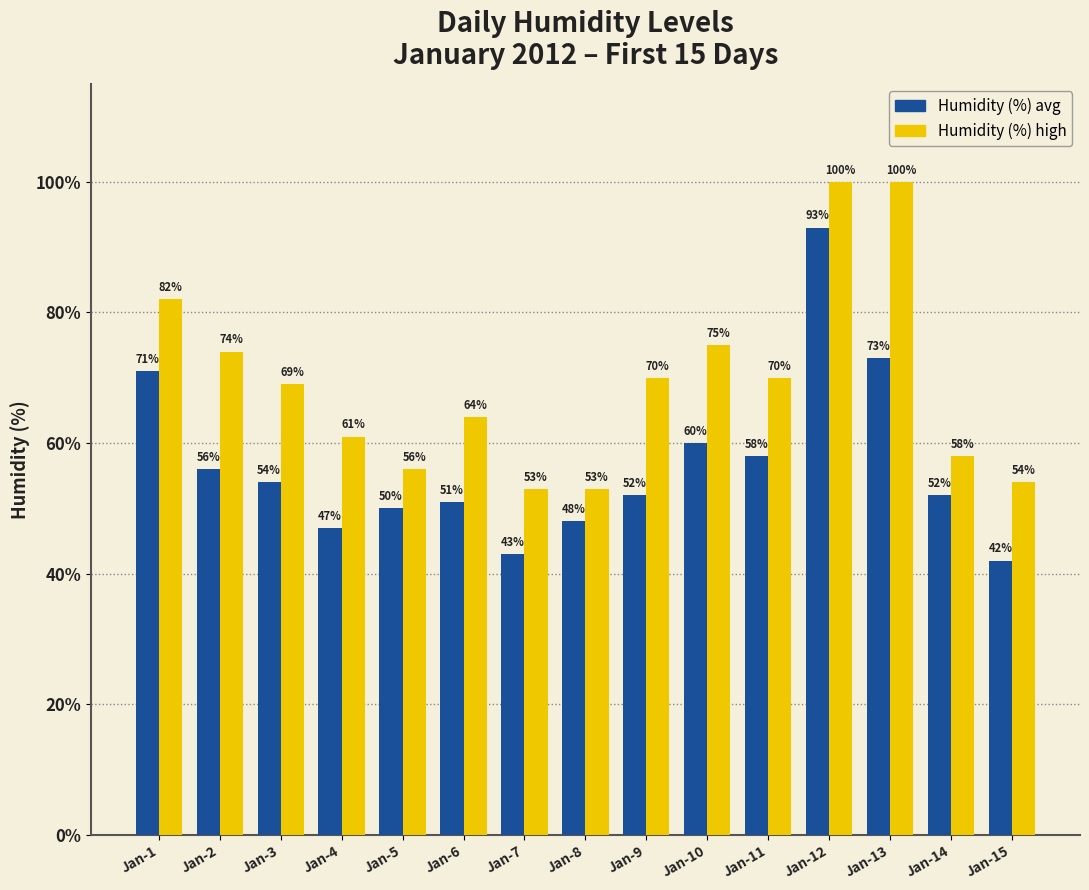

Reading left to right, list all the values displayed in this chart.

Humidity (%) avg: 71	56	54	47	50	51	43	48	52	60	58	93	73	52	42
Humidity (%) high: 82	74	69	61	56	64	53	53	70	75	70	100	100	58	54